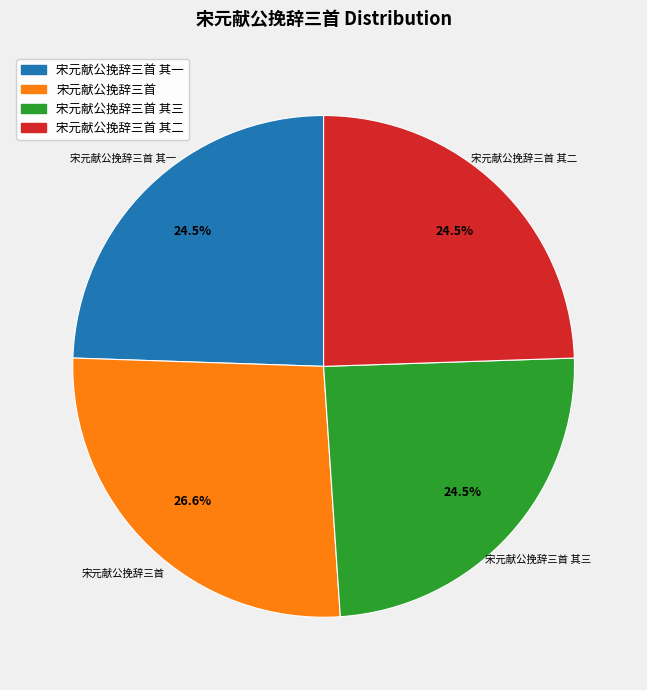

Is there any slice that represents more than half of the pie?

No